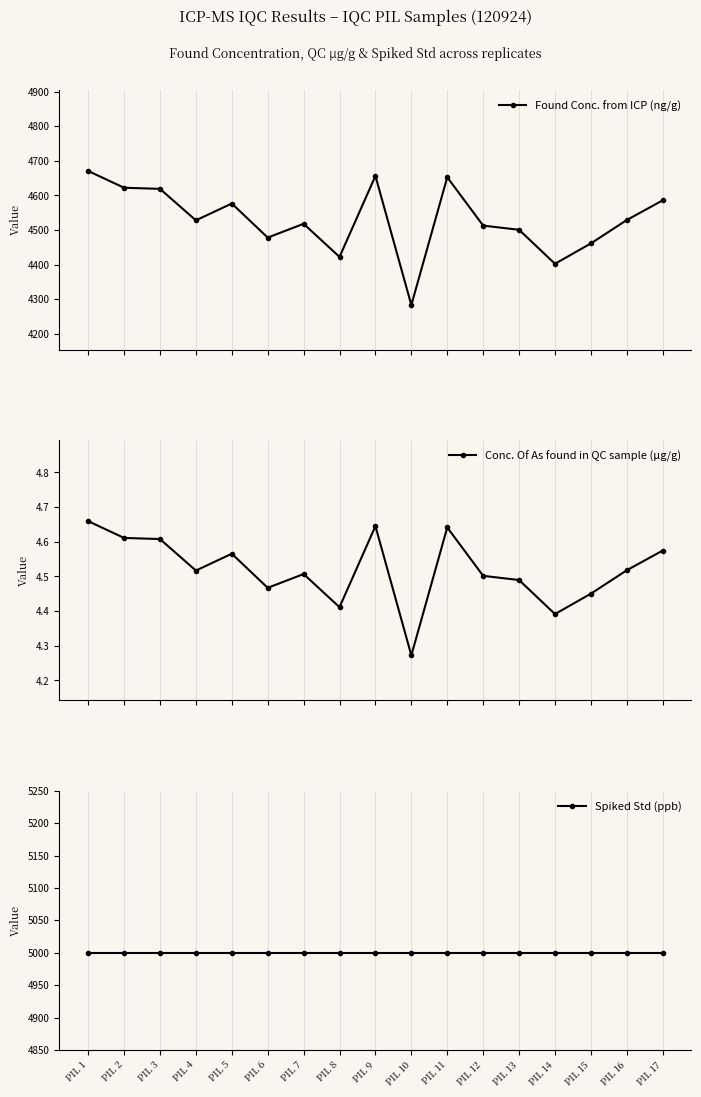

Rank the categories by Conc. Of As found in QC sample (μg/g) value from highest to lowest.

PIL 1, PIL 9, PIL 11, PIL 2, PIL 3, PIL 17, PIL 5, PIL 16, PIL 4, PIL 7, PIL 12, PIL 13, PIL 6, PIL 15, PIL 8, PIL 14, PIL 10